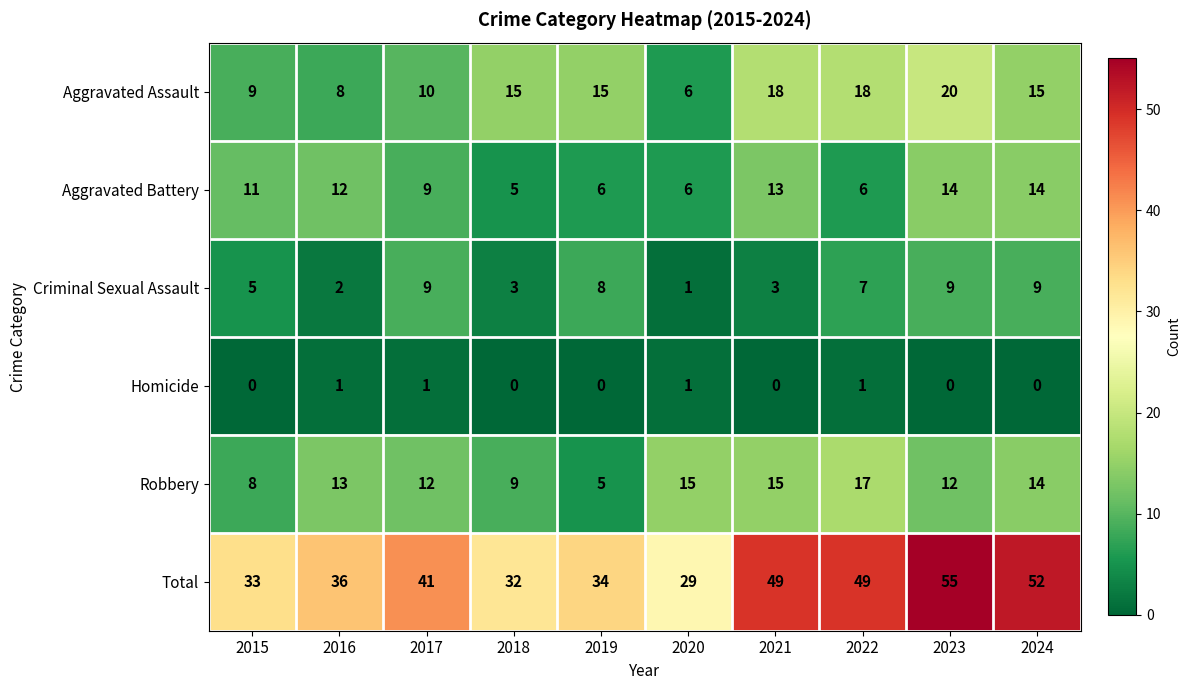

Where is Criminal Sexual Assault nearest to the value 5?

2015